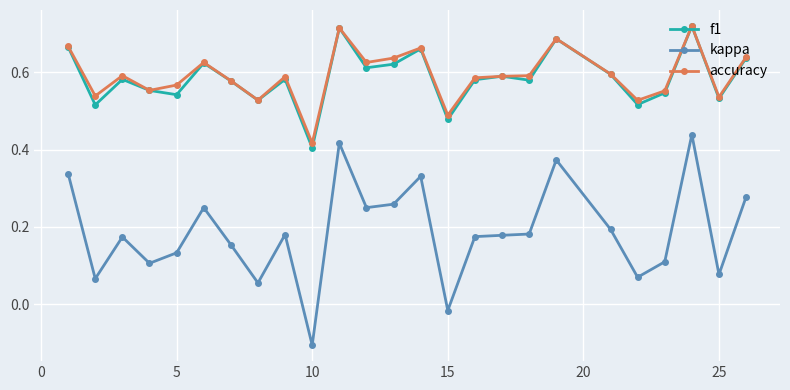

Which series has the widest spread of values?

kappa